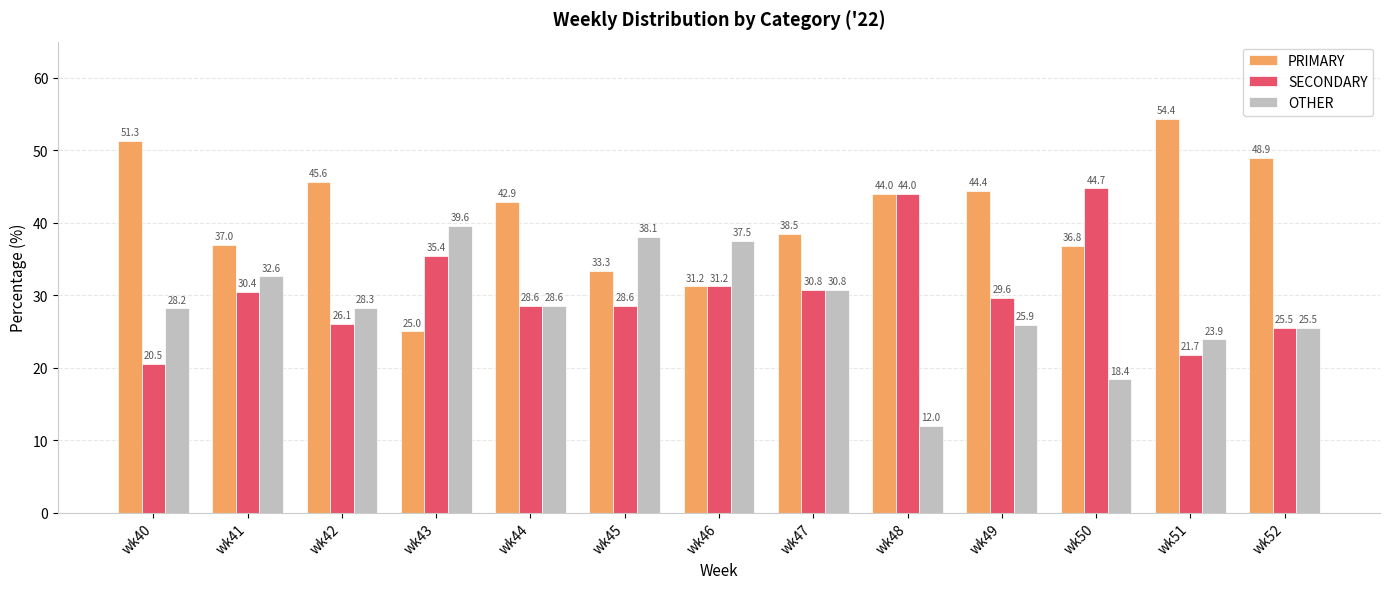

Between wk50 and wk52, which series saw the biggest shift?

SECONDARY